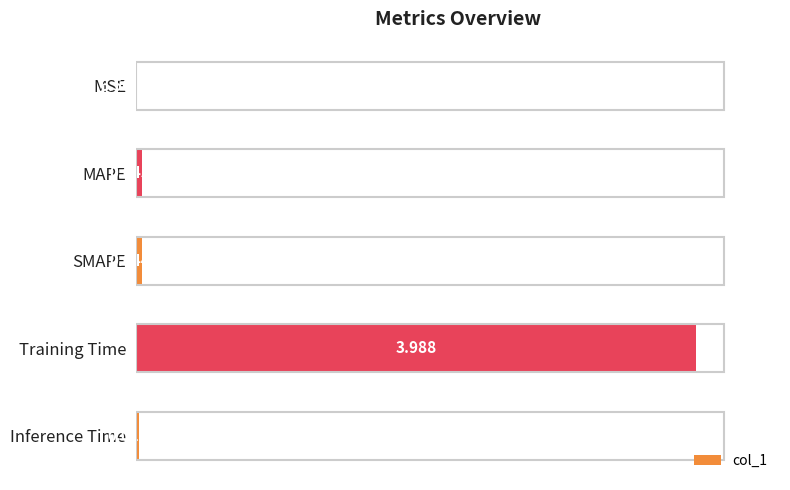

At which label is the value closest to 1?

MAPE